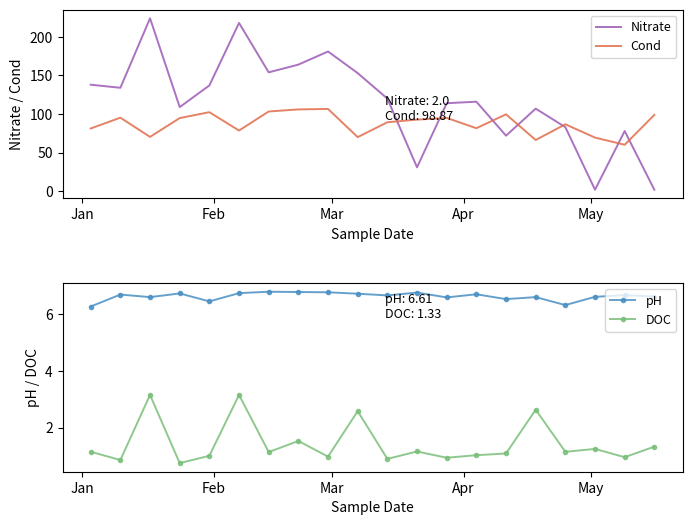

List the series in order of their peak value, highest first.

Nitrate, Cond, pH, DOC